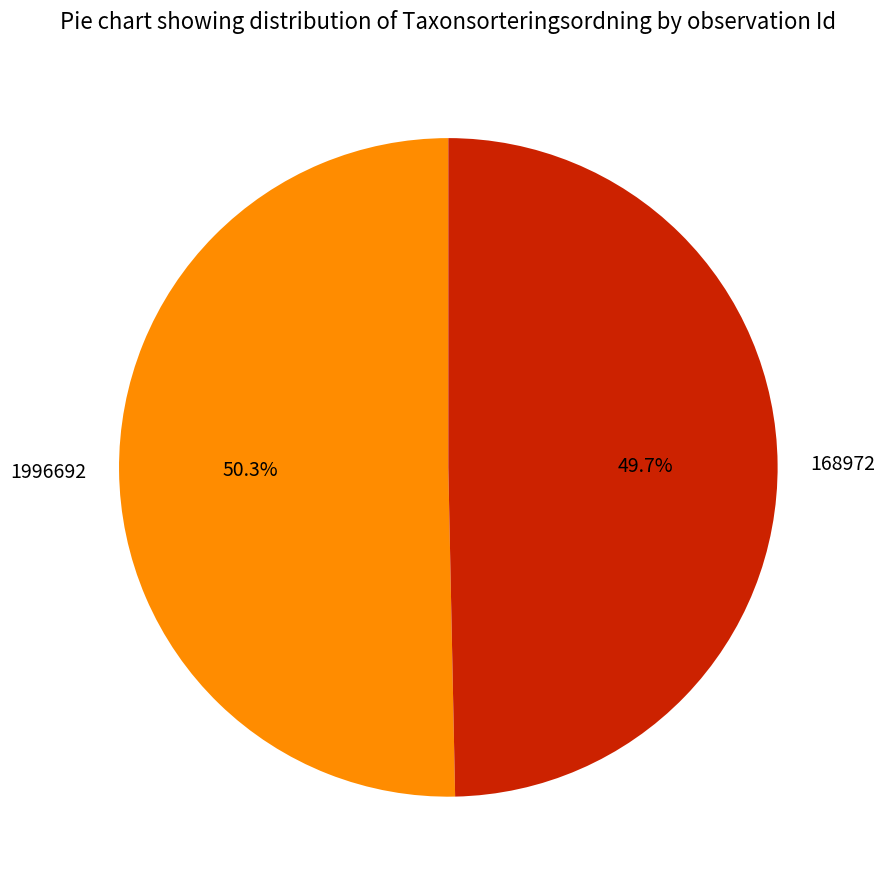

To the nearest percent, what percentage of the pie is 168972?

50%